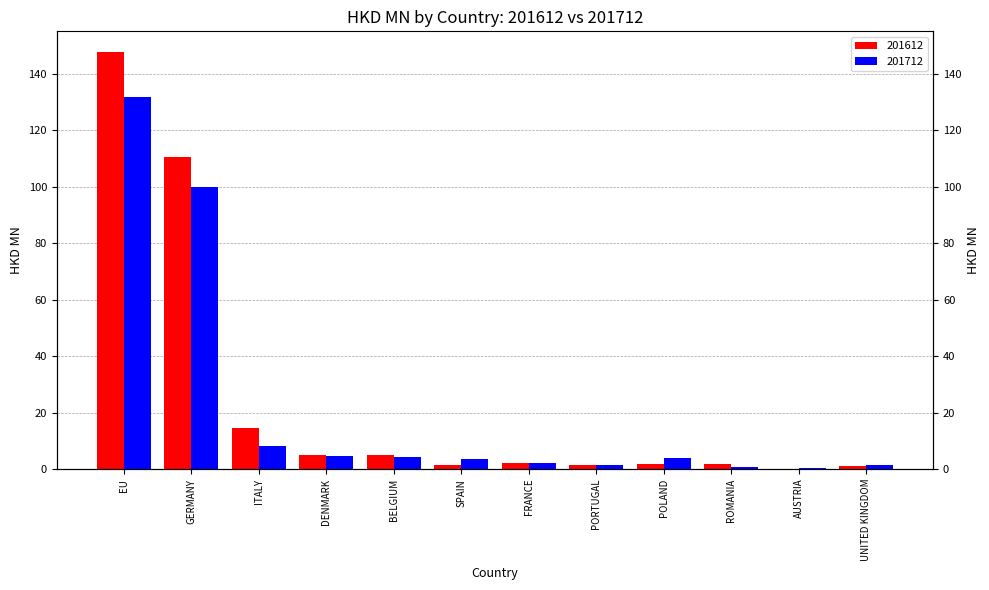

What is the label of the 4th bar from the right?

POLAND